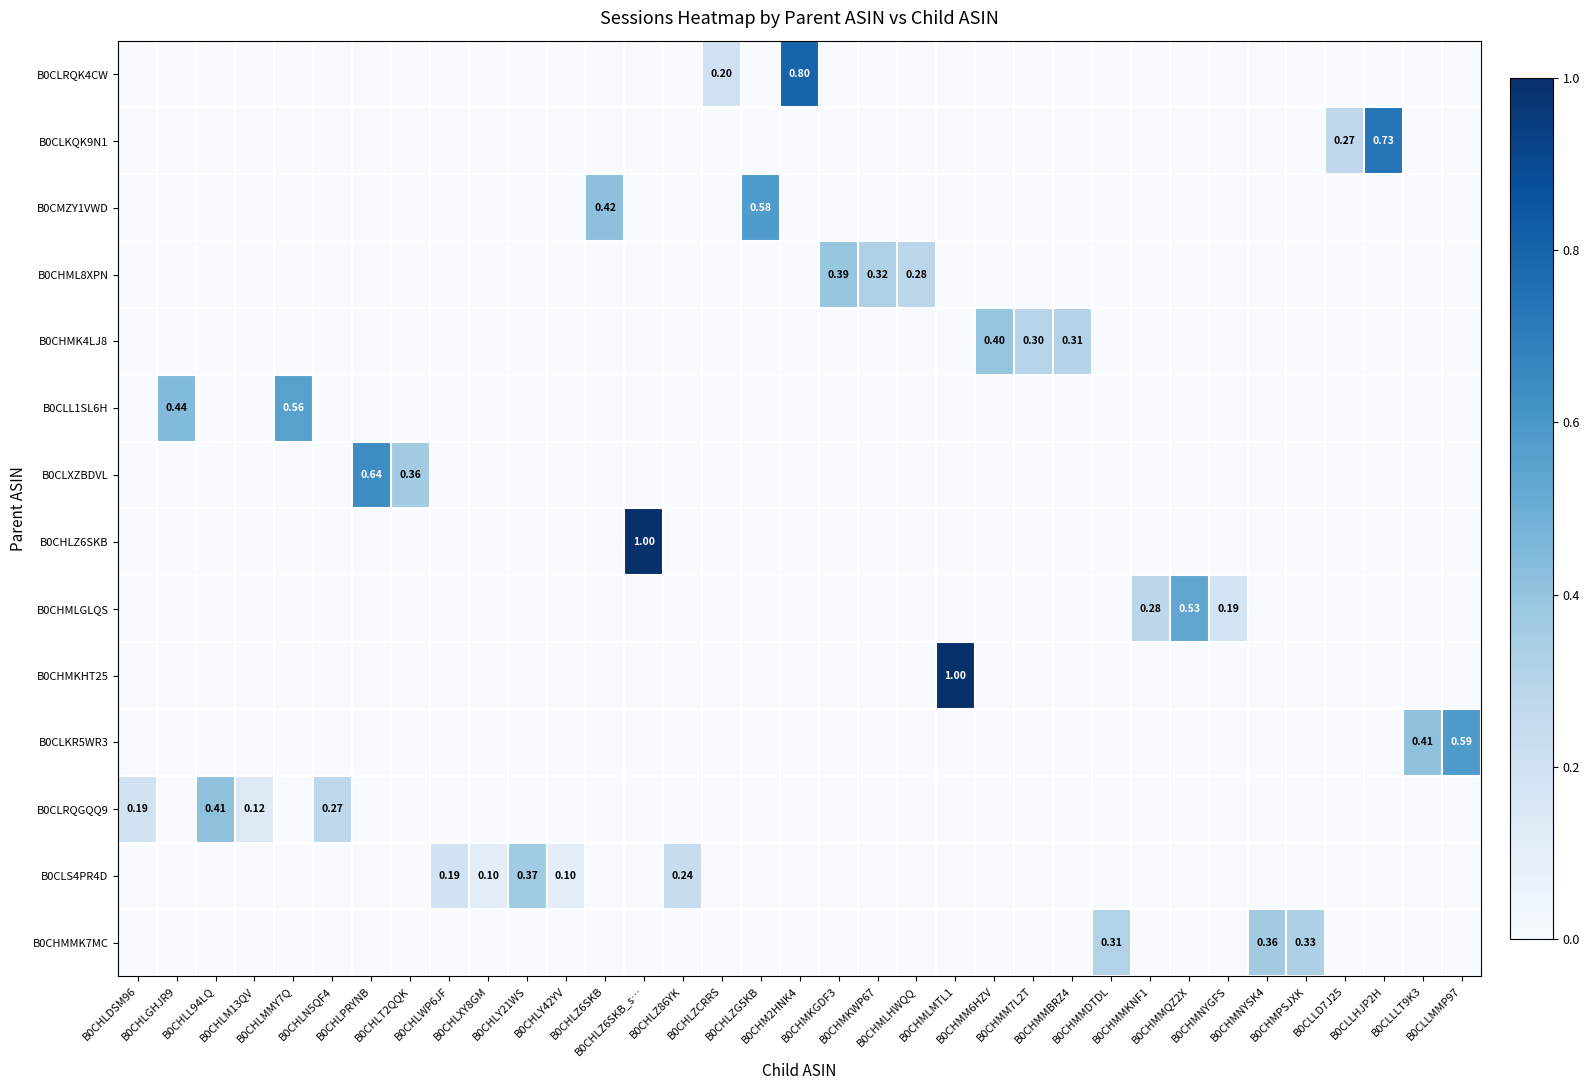

Which label corresponds to the largest value in the chart?

B0CHLZ6SKB_s…